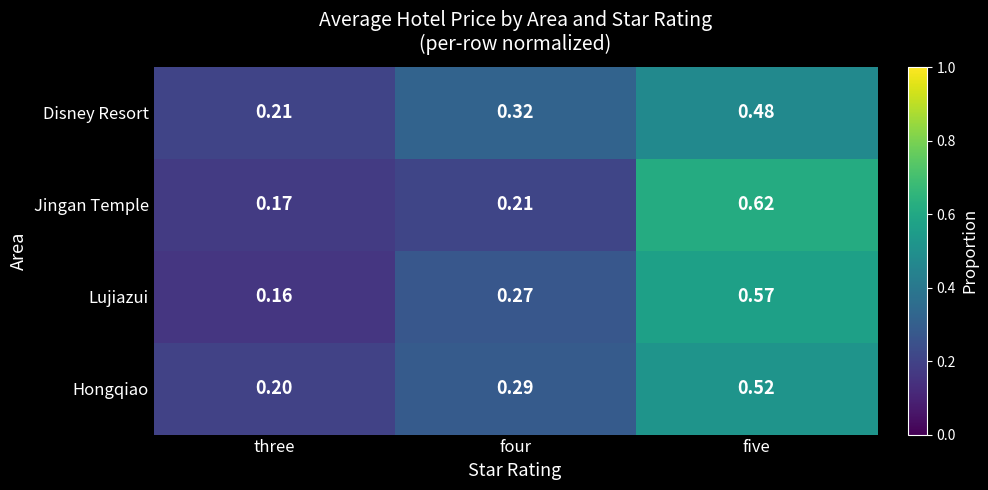

At which category is the sum across all series the highest?

five